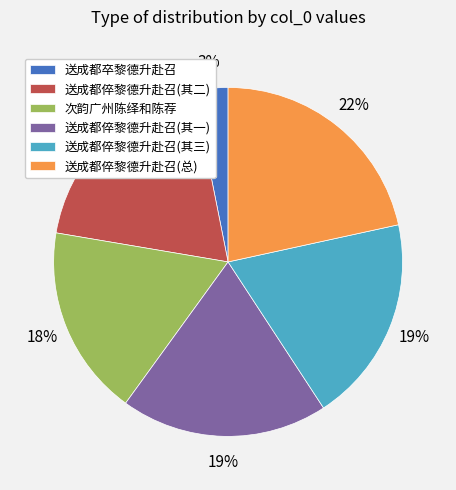

To the nearest percent, what percentage of the pie is 送成都倅黎德升赴召(总)?

22%